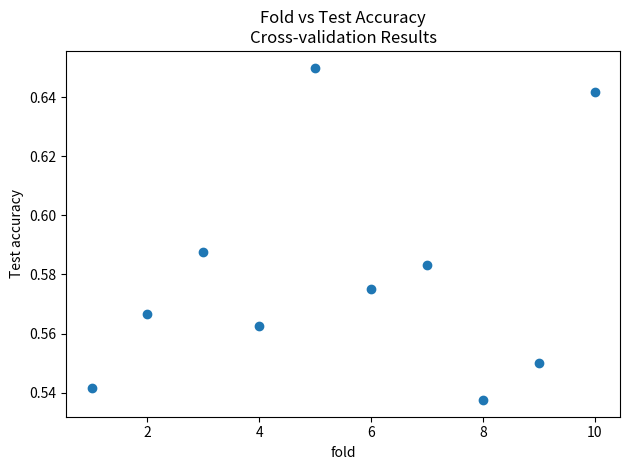

What is the range of X values (max minus min)?

9.0